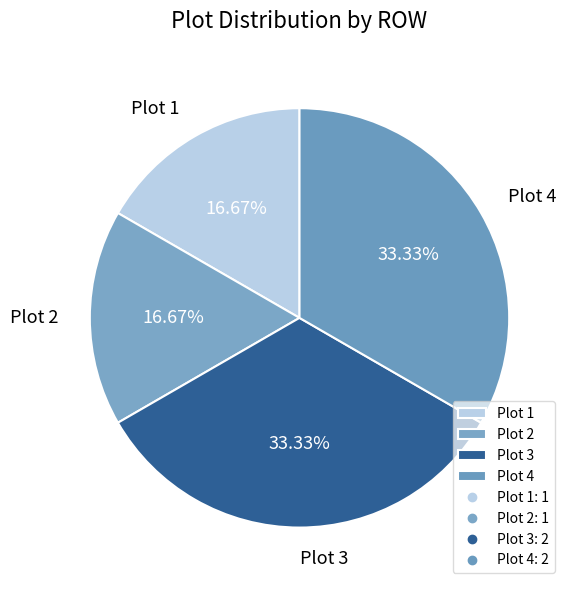

To the nearest percent, what is the average slice percentage?

25%